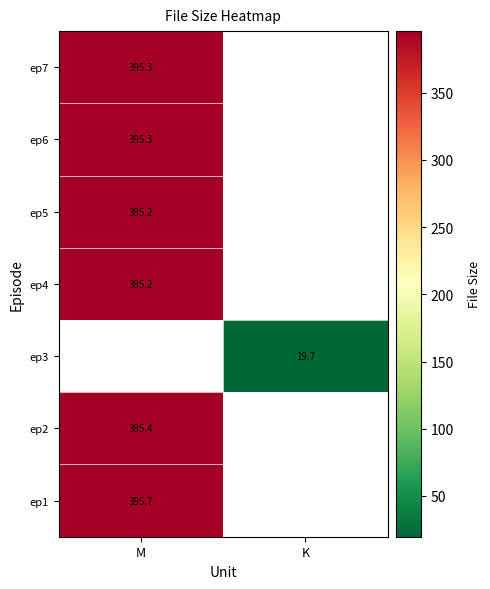

The value of ep1 at M is 395.7. True or false?

True